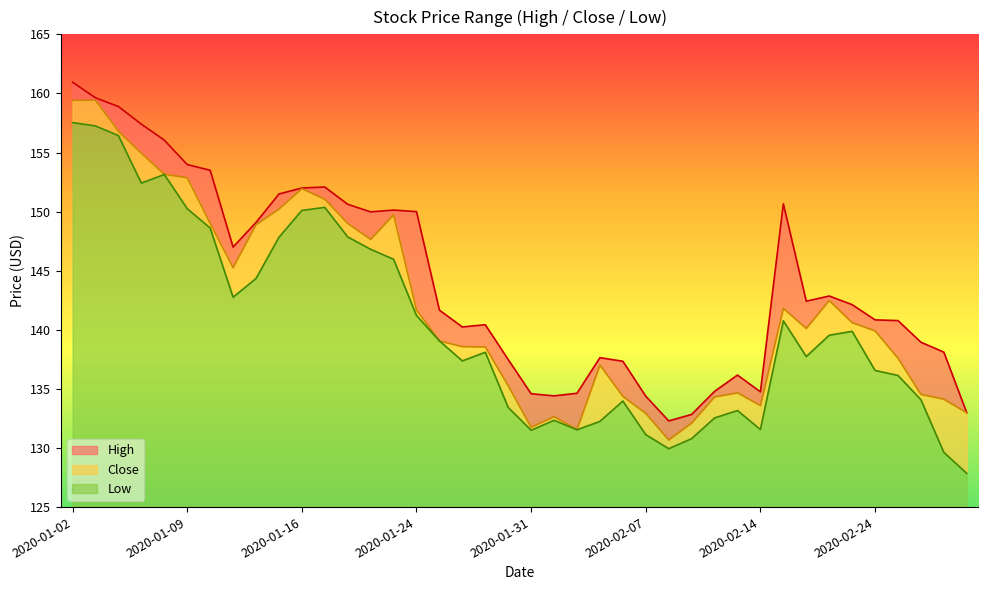

What is the difference between the highest and lowest values at 2020-02-06?

3.4